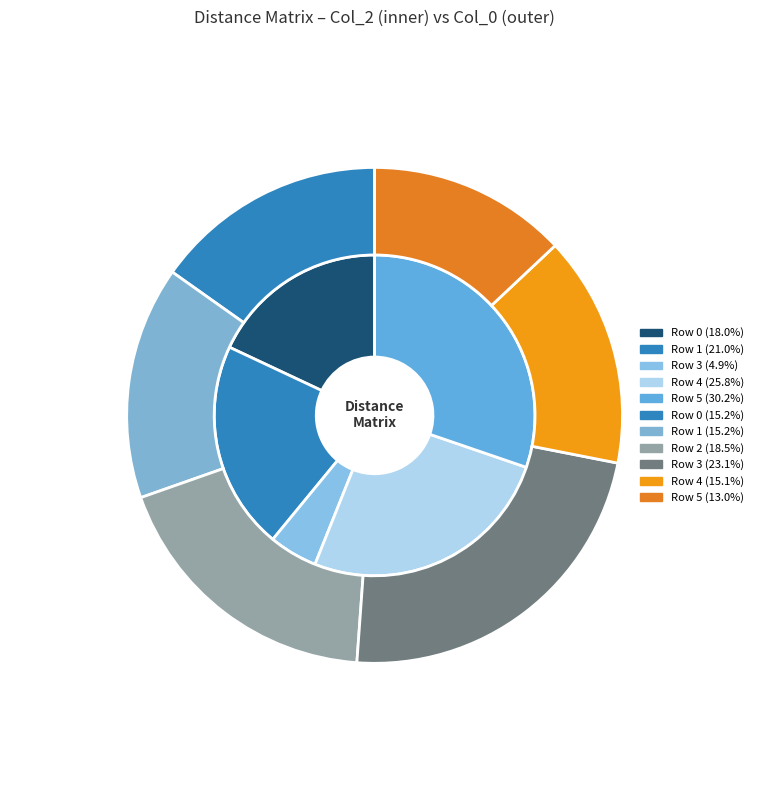

What is the change in value from 0 to 1?

+14896.2